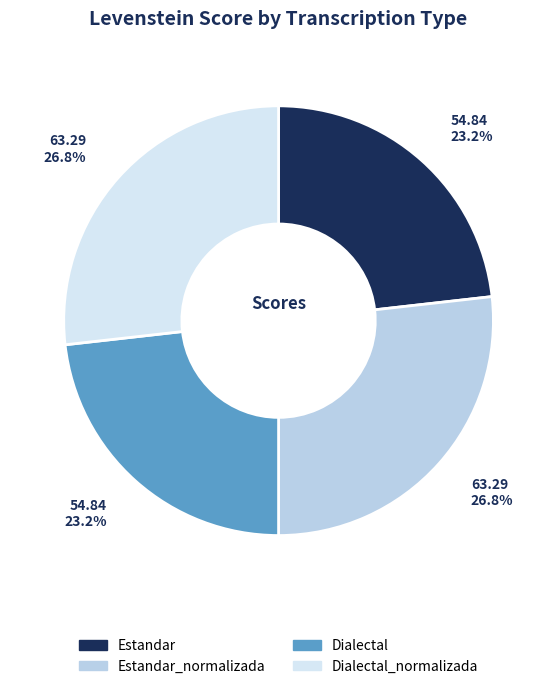

Does any single category account for the majority?

No